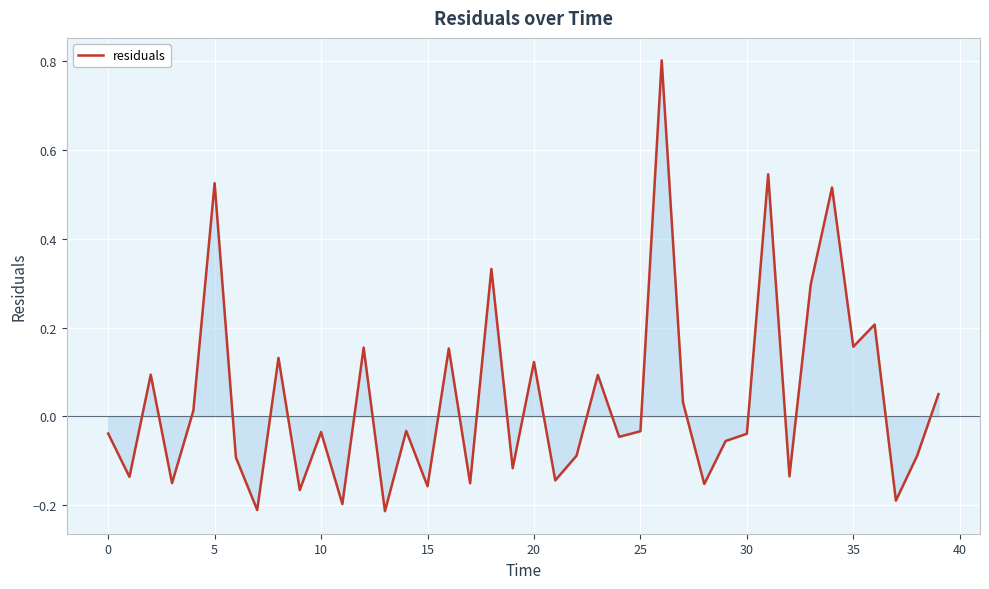

How many series are shown in this chart?

1